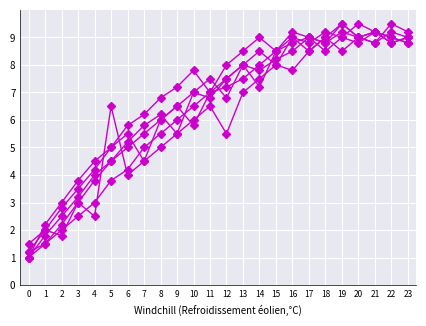

The value of Series 3 at 5 is 7.1. True or false?

False